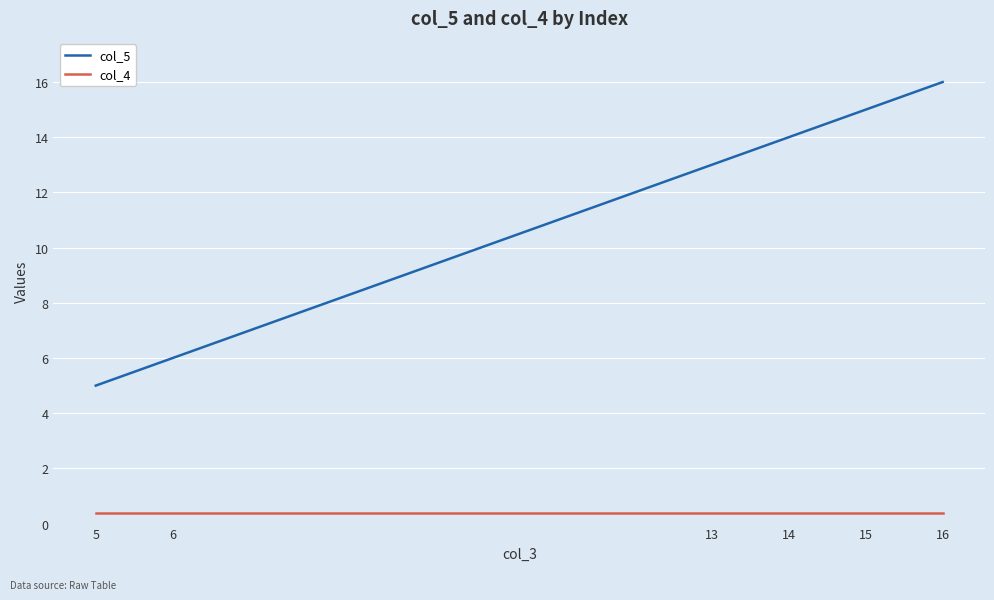

True or false: col_5 and col_4 intersect in this chart.

False